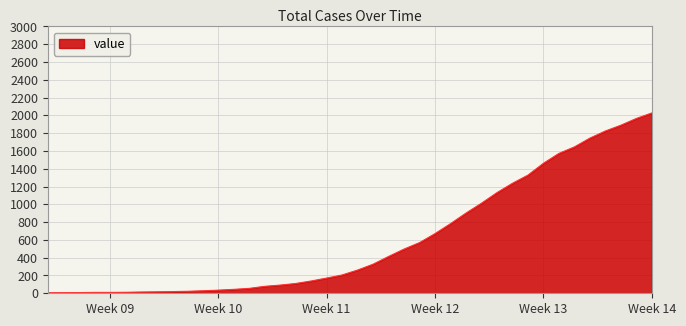

What is the difference between the maximum and minimum values?

2022